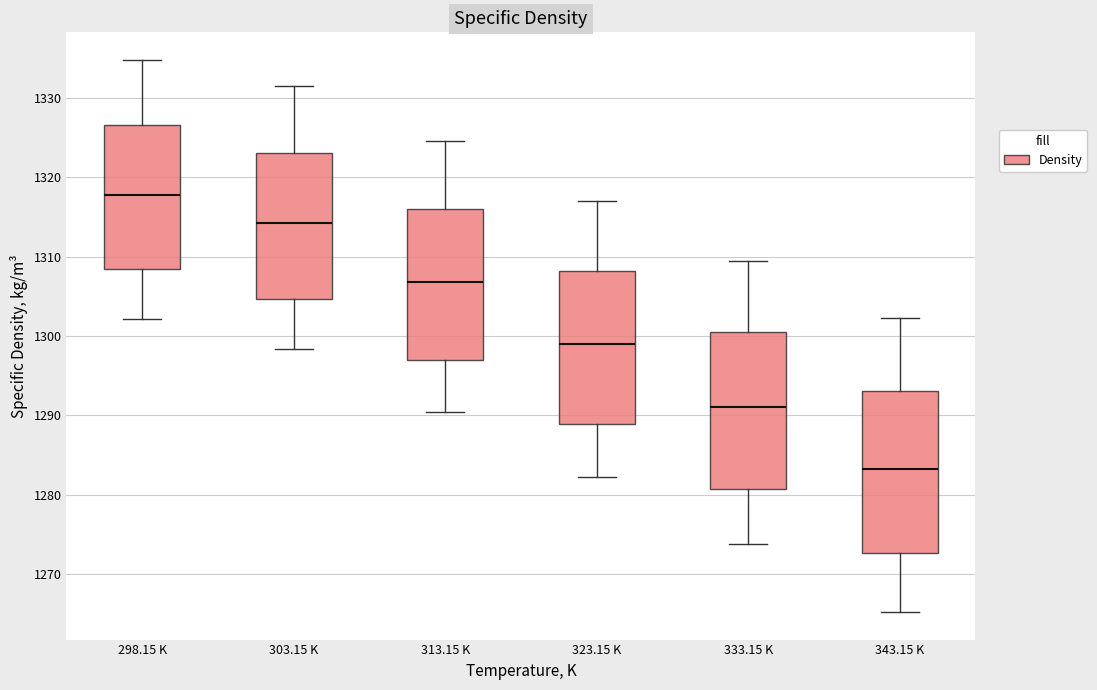

Which box's median line is the lowest?

343.15 K